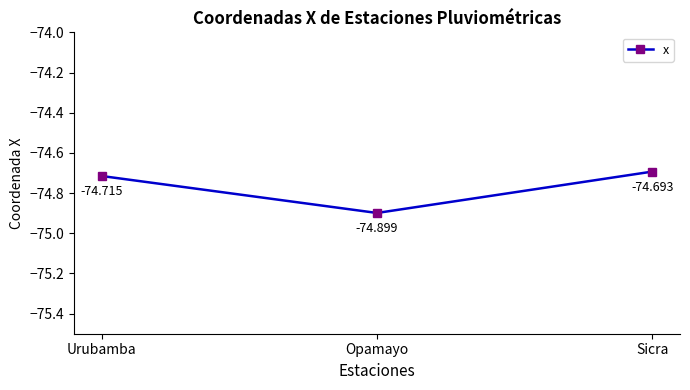

Rank the categories by value from lowest to highest.

Opamayo, Urubamba, Sicra